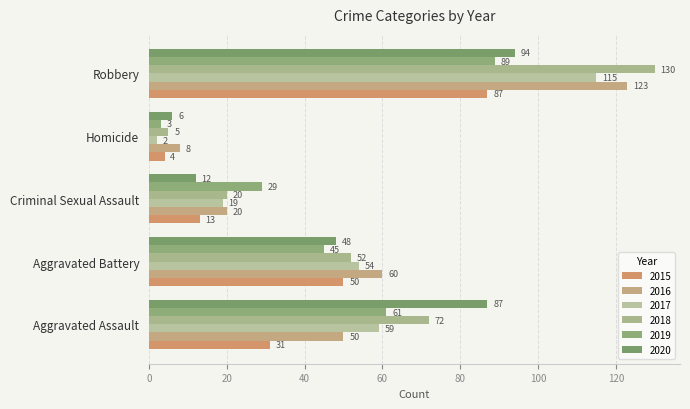

At which label does 2016 reach its peak?

Robbery